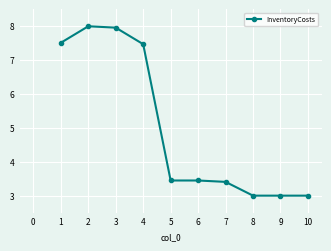

How many categories are shown in the chart?

10